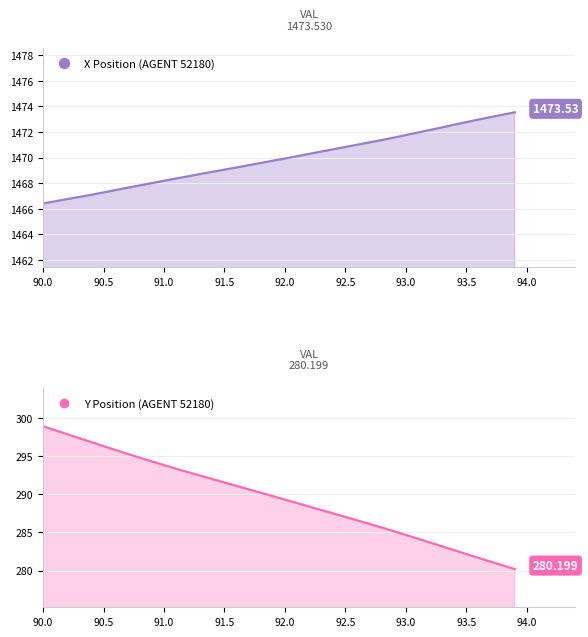

What are all the series names shown in the legend?

X Position, Y Position